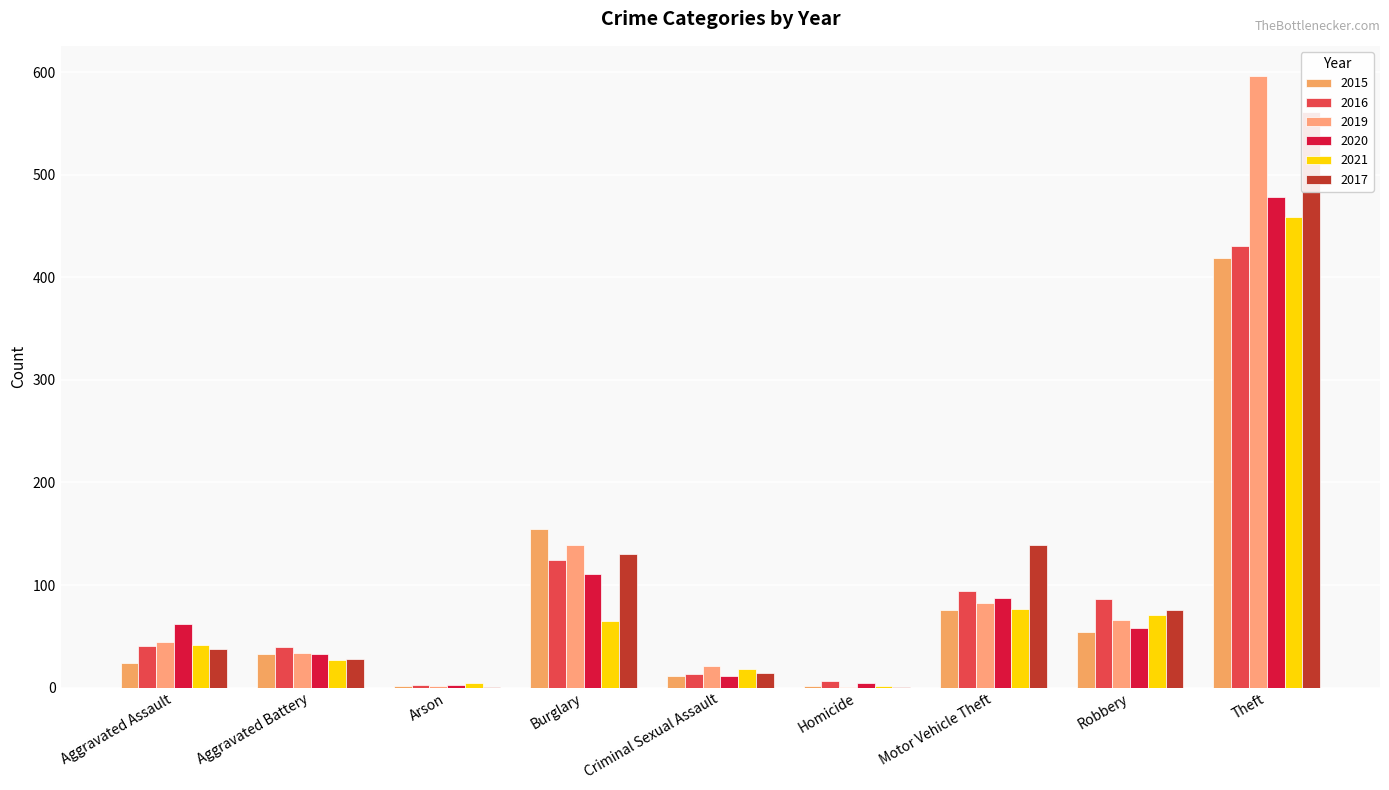

What is the difference between the 2017 values at Criminal Sexual Assault and Motor Vehicle Theft?

125